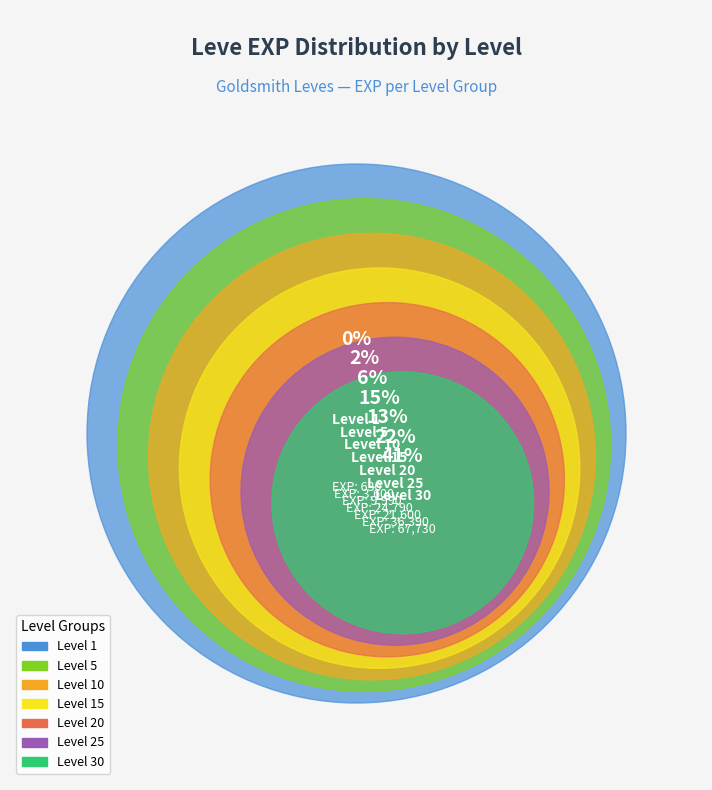

Is 1 the majority of the pie?

No